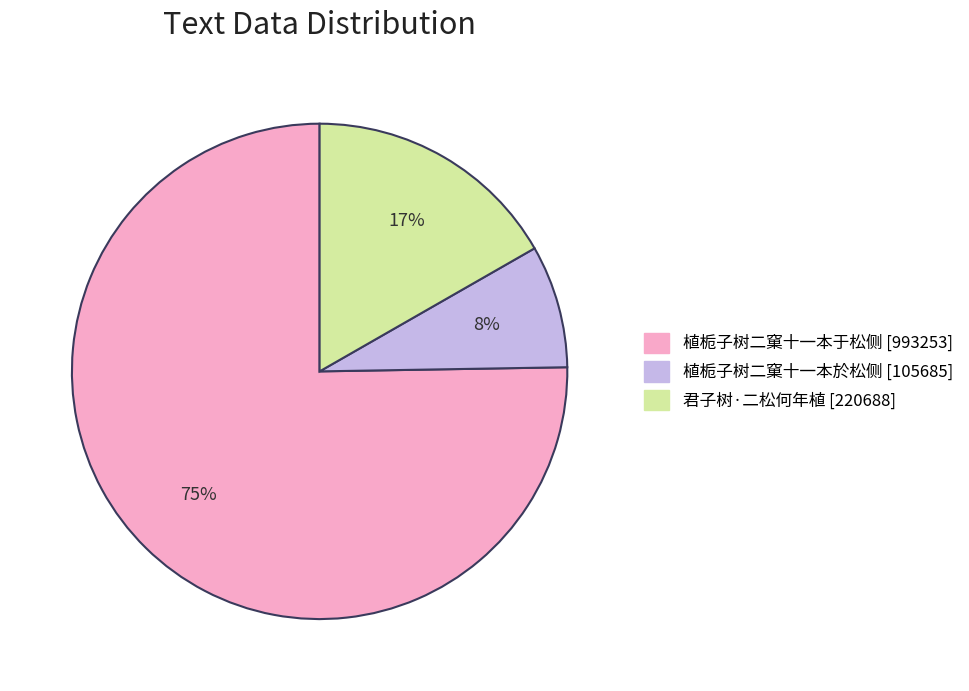

What percentage is the 植栀子树二窠十一本於松侧 slice, to the nearest percent?

8%